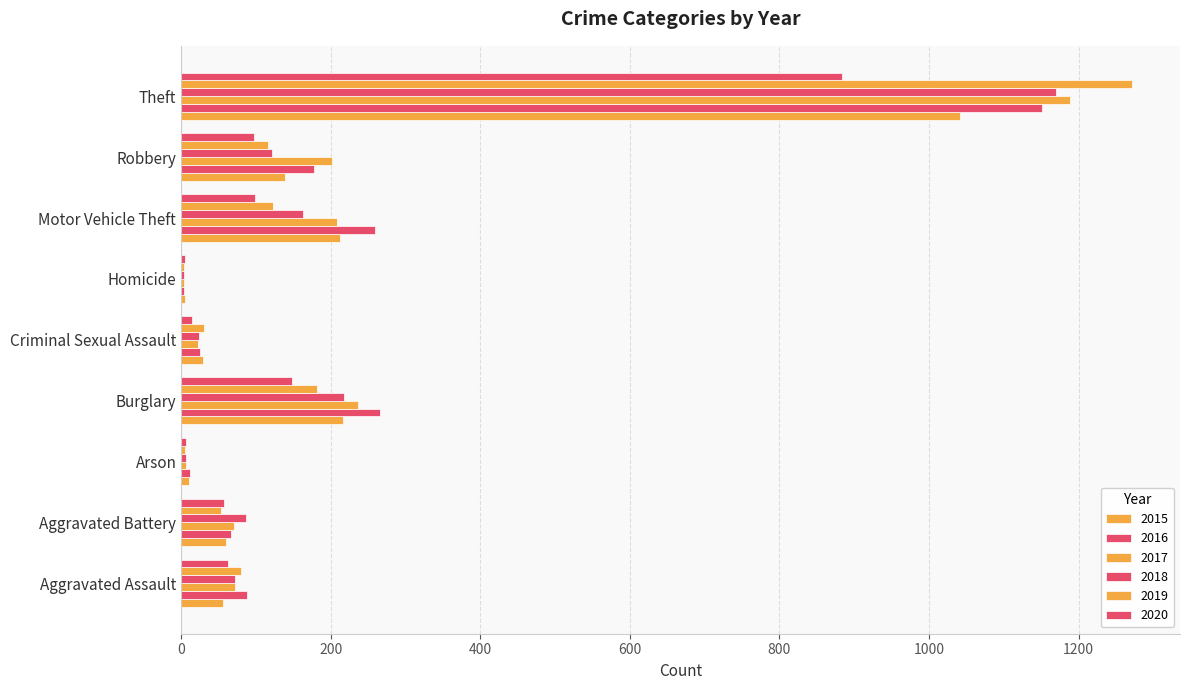

Count the number of categories in the chart.

9